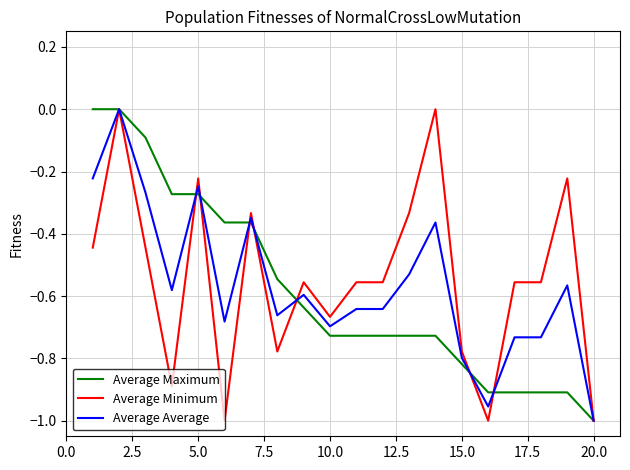

Does the chart display data point markers on the line(s)?

No